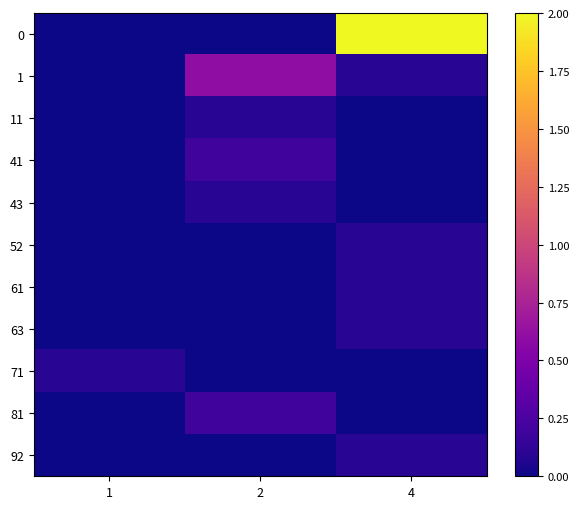

How many categories are shown in the chart?

3